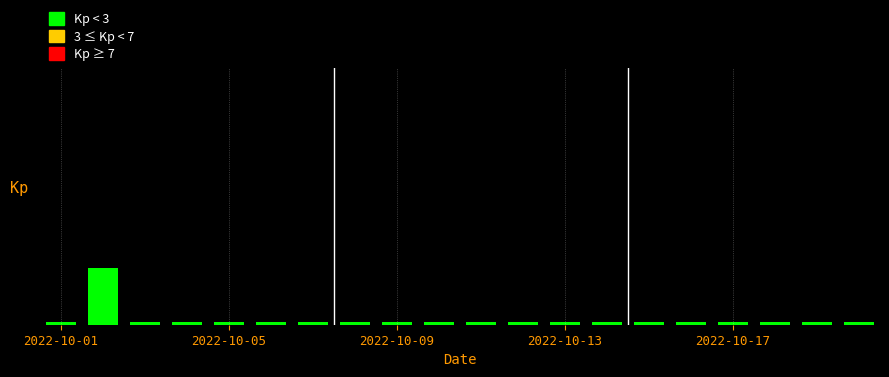

What is the label of the 4th bar from the right?

2022-10-17